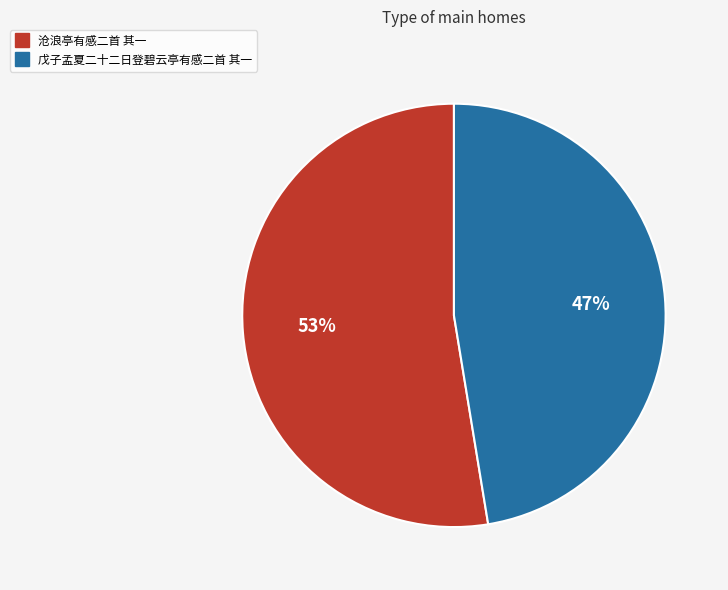

Which category accounts for the majority?

沧浪亭有感二首 其一